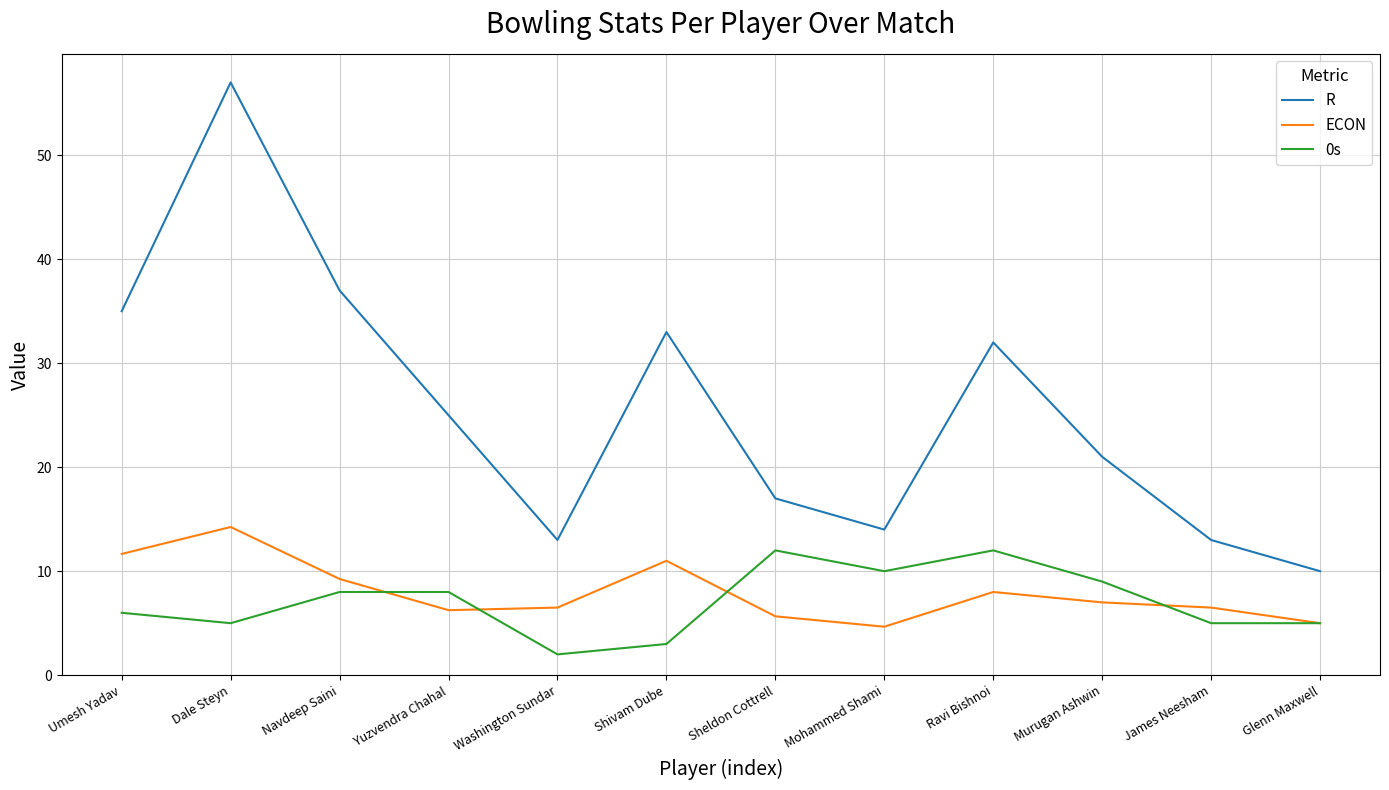

True or false: ECON and R intersect in this chart.

False